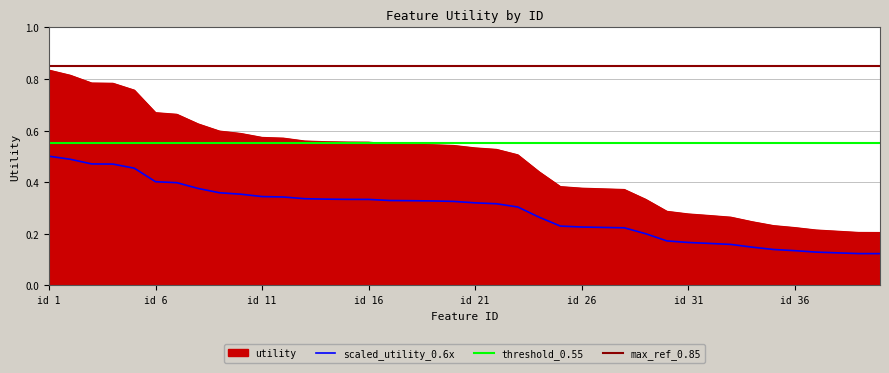

Is the value of scaled_utility_0.6x at id 36 greater than the value of utility at id 26?

No